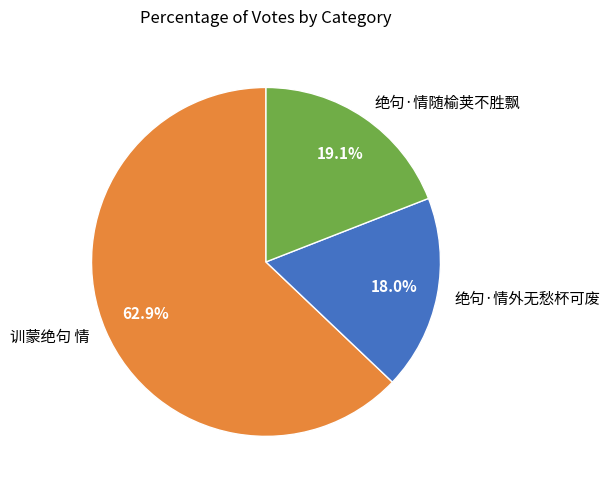

Is there any slice that represents more than half of the pie?

Yes